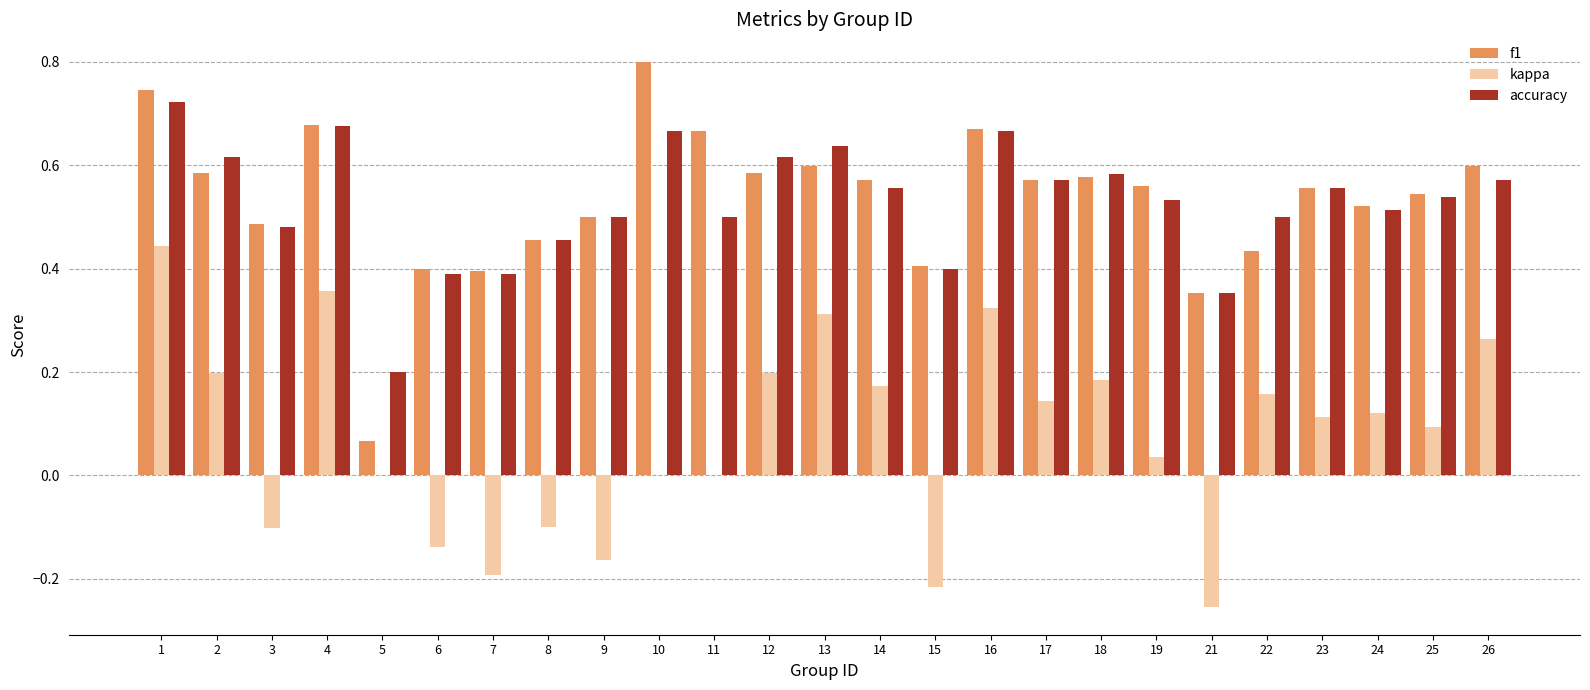

The value of kappa at 5 is 0.4. True or false?

False